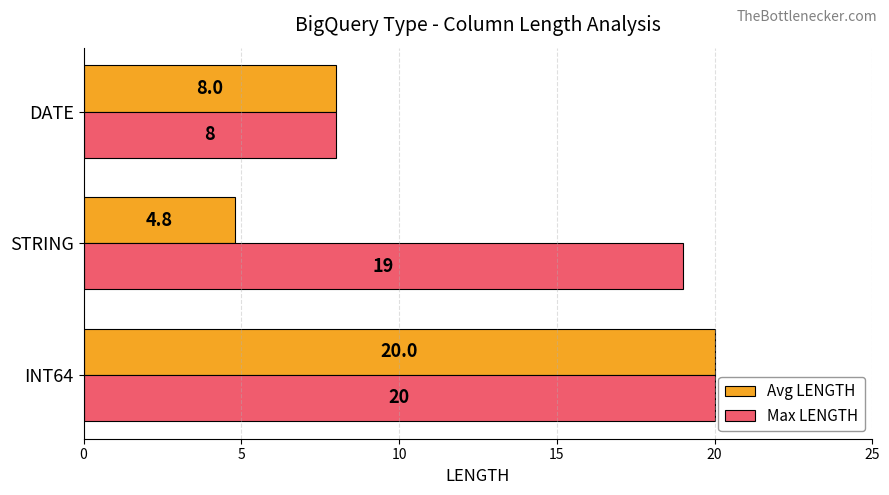

Which series has the widest spread of values?

Avg LENGTH